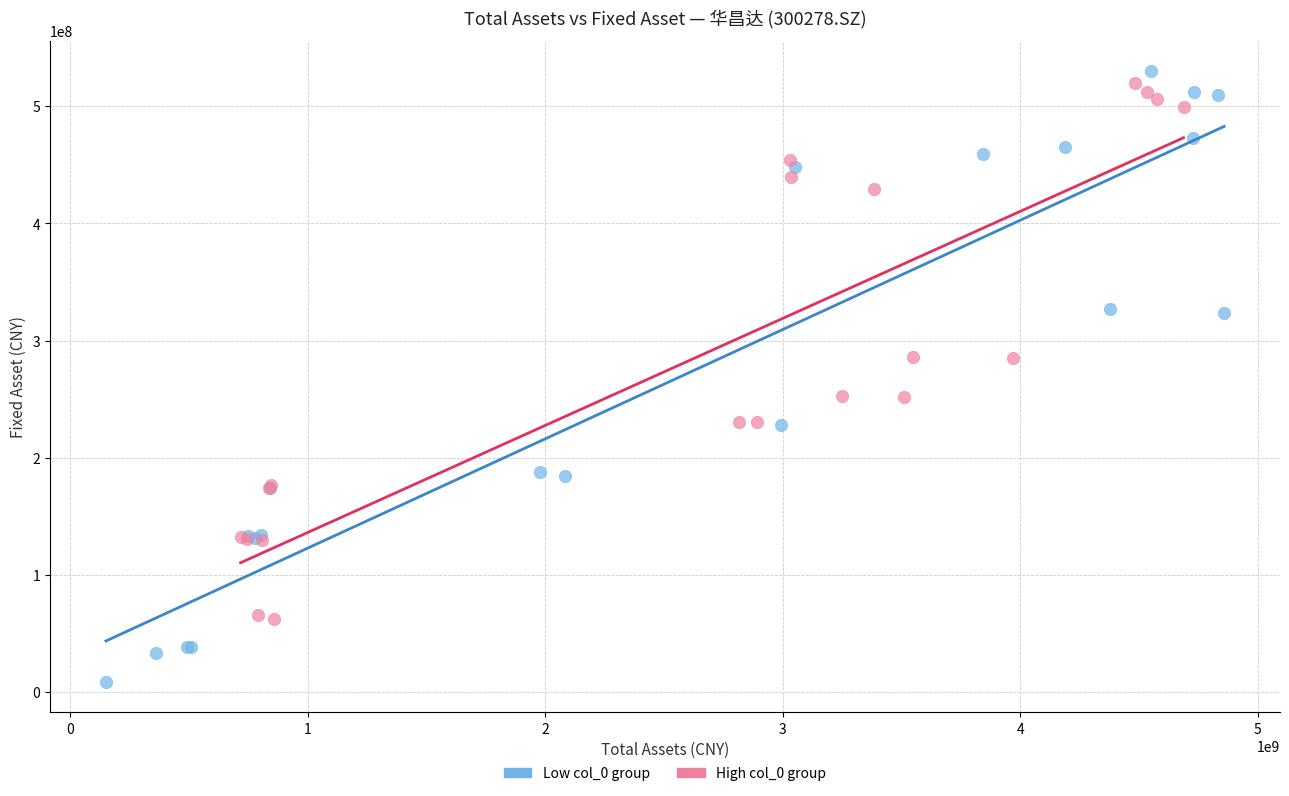

What are all the series names shown in the legend?

Low col_0 group, High col_0 group